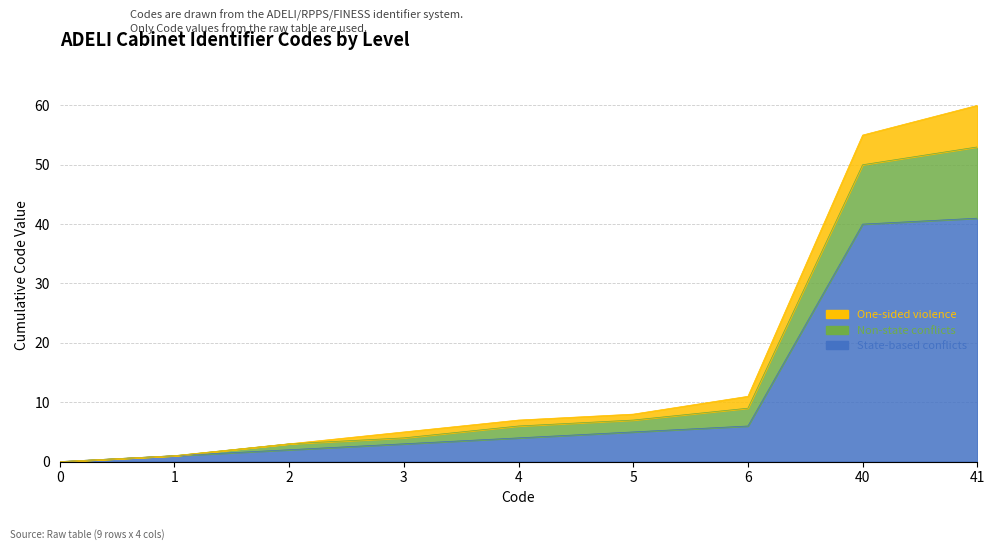

How many data points does each series have?

9